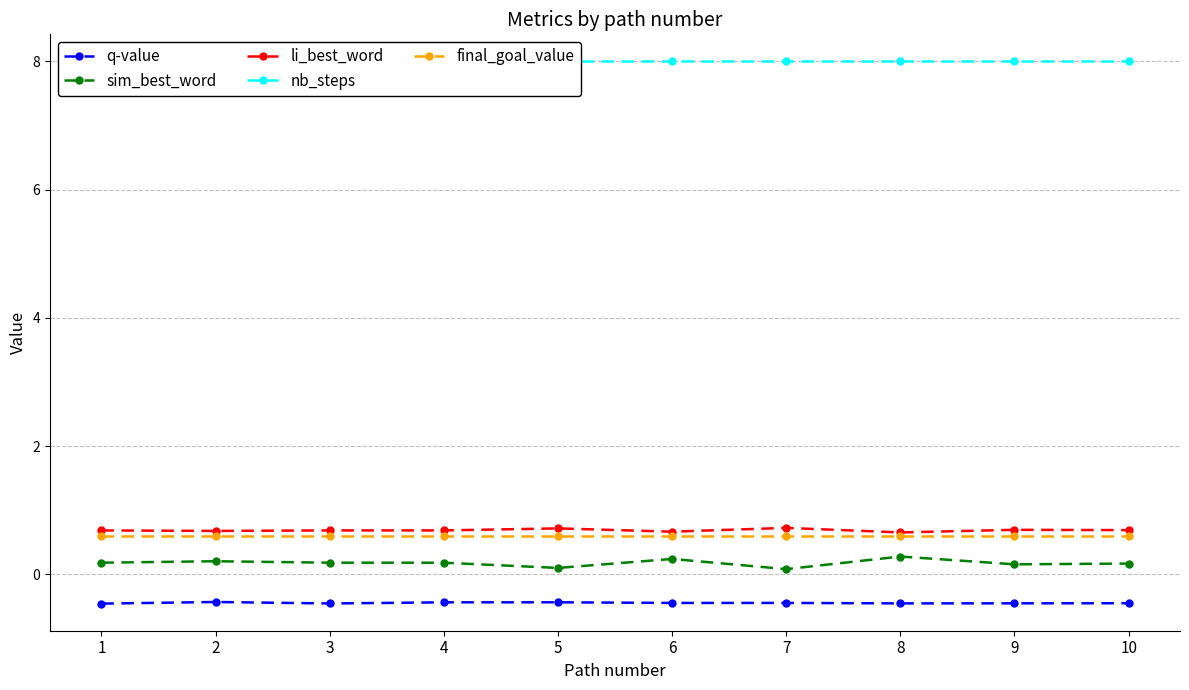

Between 10 and 1, which is larger?

10